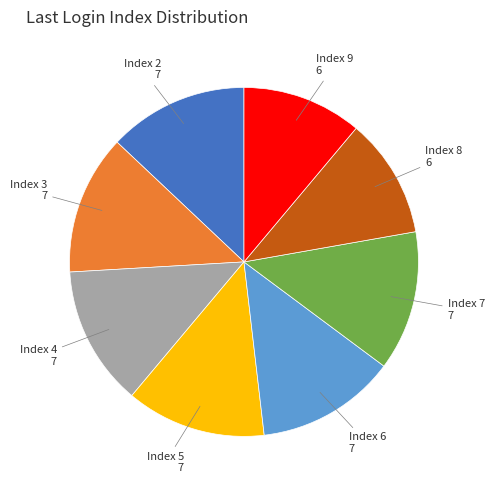

Is there any slice that represents more than half of the pie?

No